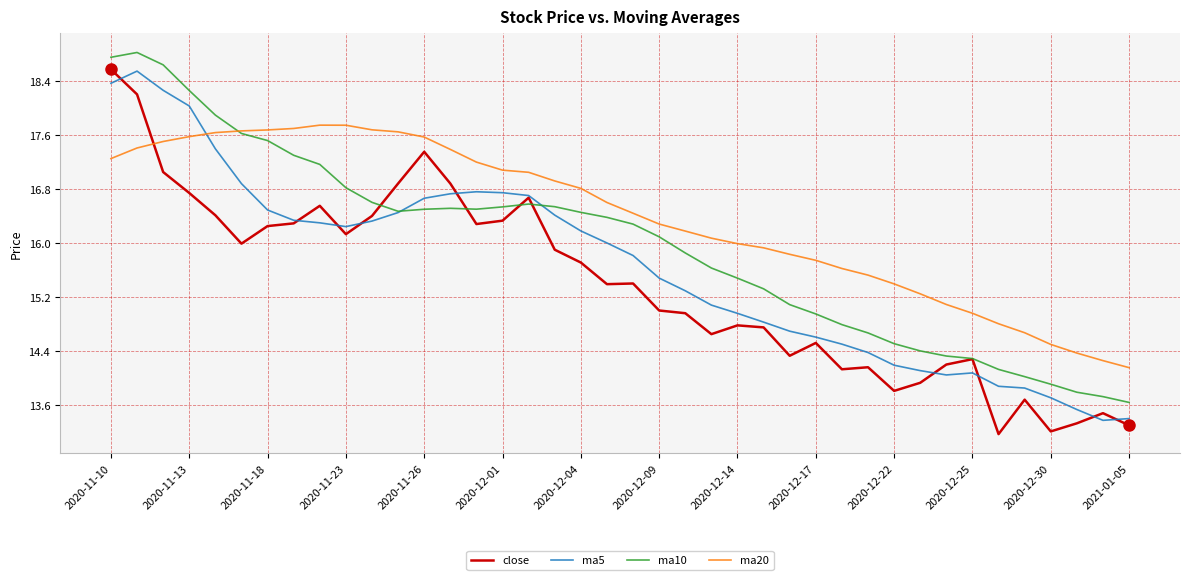

What is the lowest value of the ma10 series?

13.6